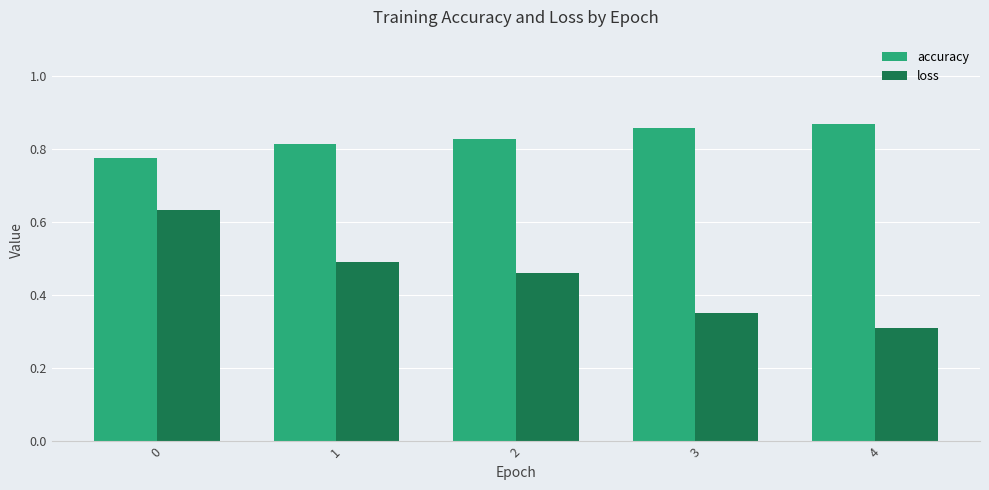

What is the smallest value displayed?

0.3